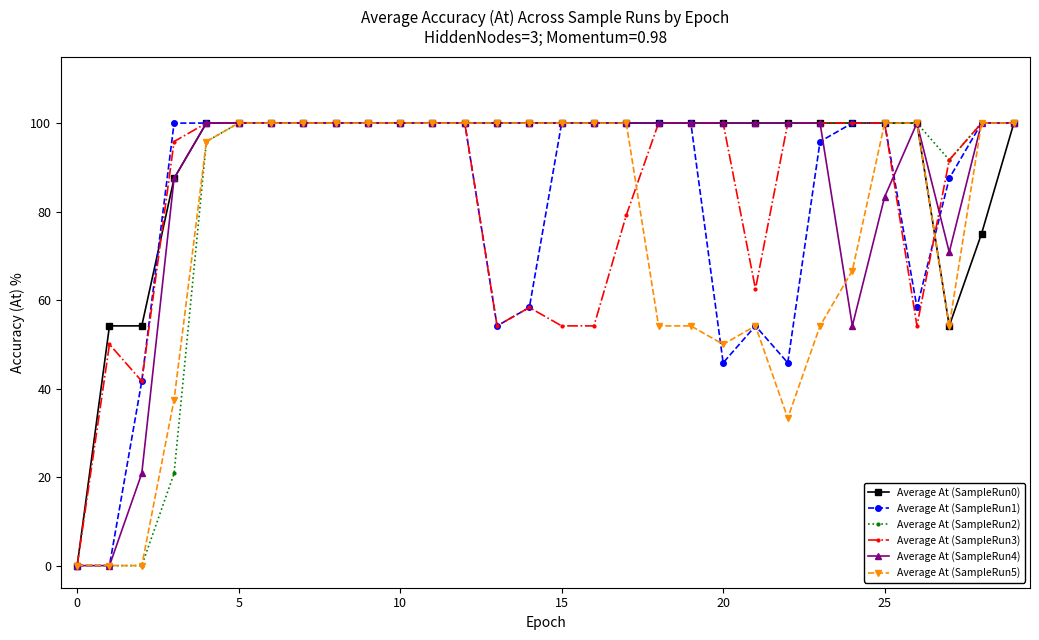

What is the sum of all Average At (SampleRun1) values?

2441.7